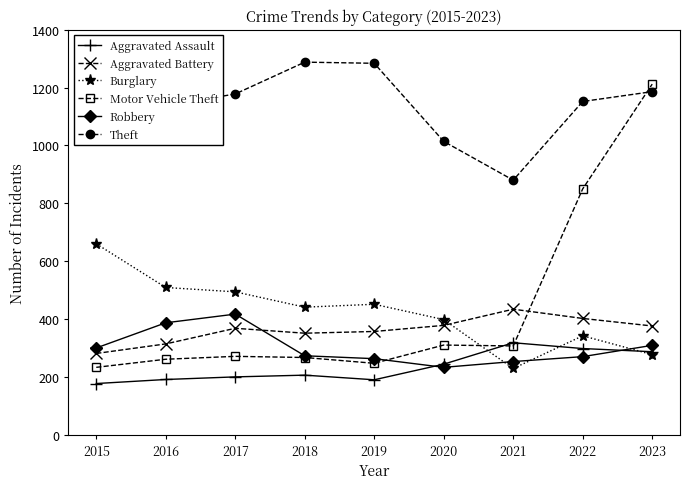

What is the spread (max minus min) of values at 2015?

1152